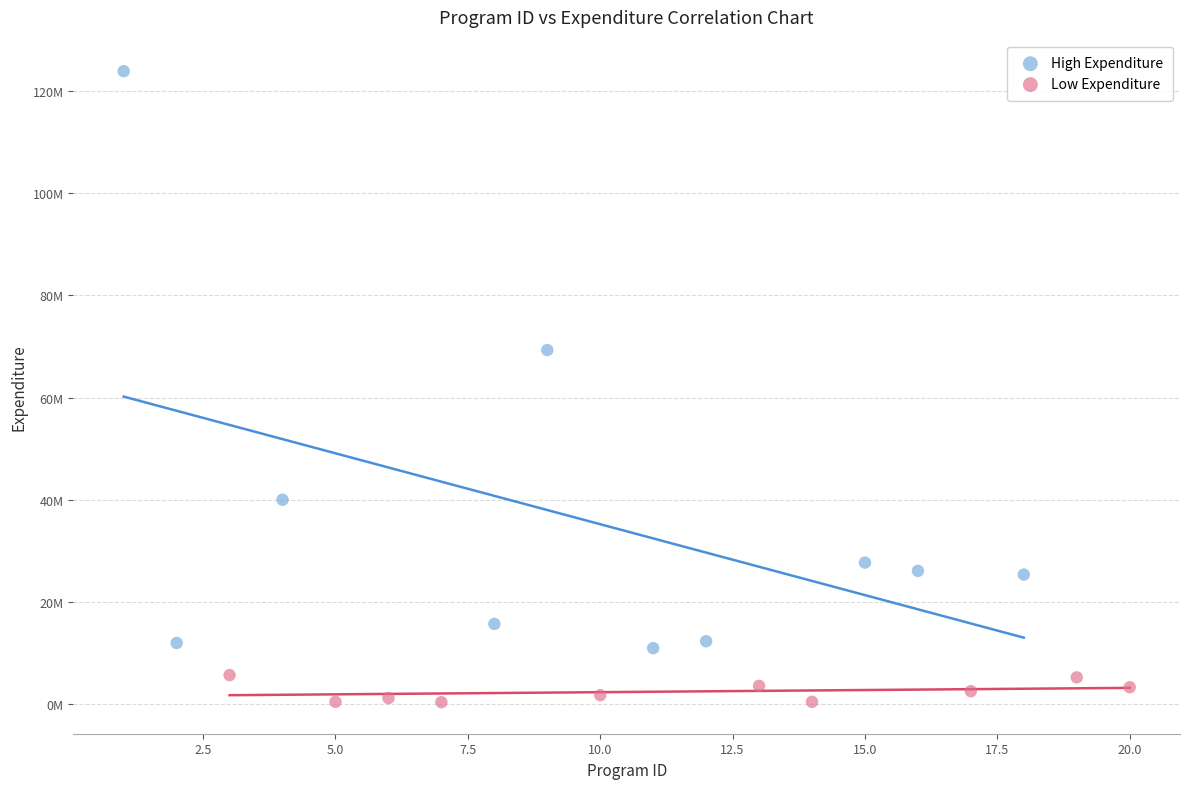

What are all the series names shown in the legend?

High Expenditure, Low Expenditure